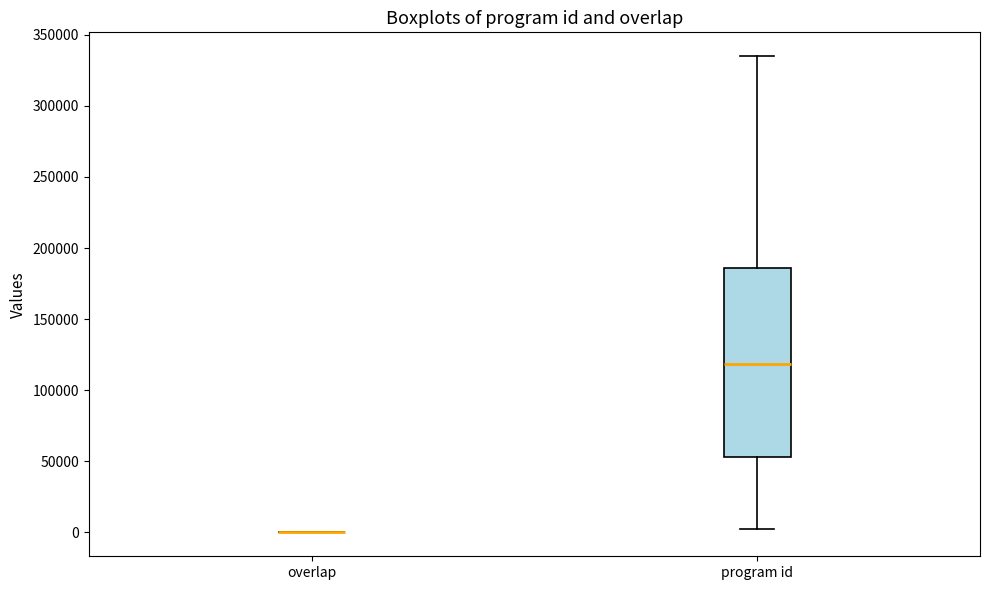

Reading left to right, transcribe this box plot: for each box, give where its median line is, the range the box spans, and where its two whiskers end, as read against the y-axis. The values are not printed on the chart, so give them approximately, as read against the axis.

overlap: box collapsed to a line at 0, whiskers 0 to 0
program id: median 120000, box 55000 to 185000, whiskers 0 to 335000